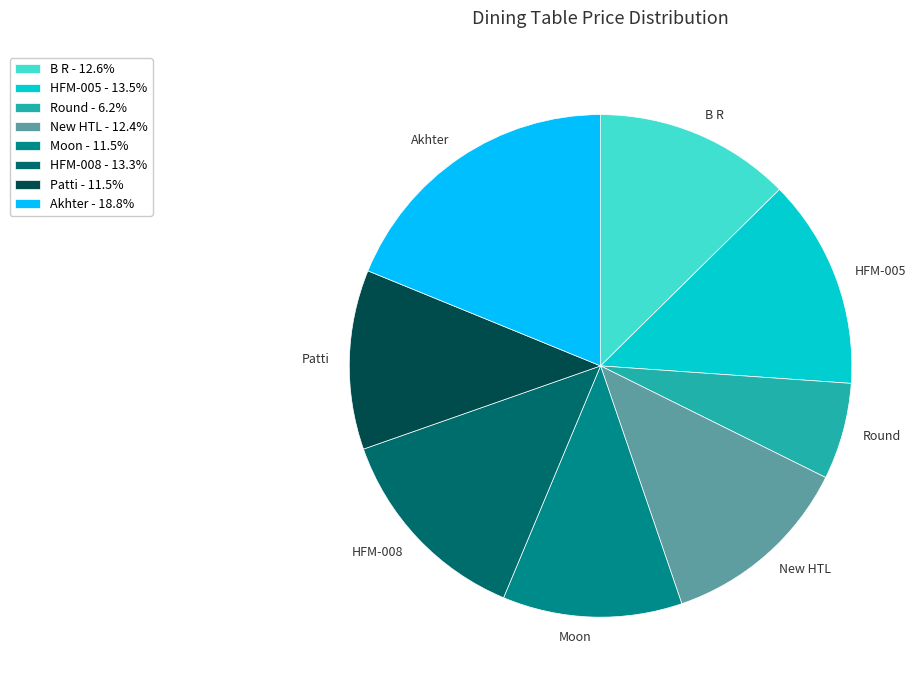

Do HFM-008 and HFM-005 together represent more than half of the pie?

No